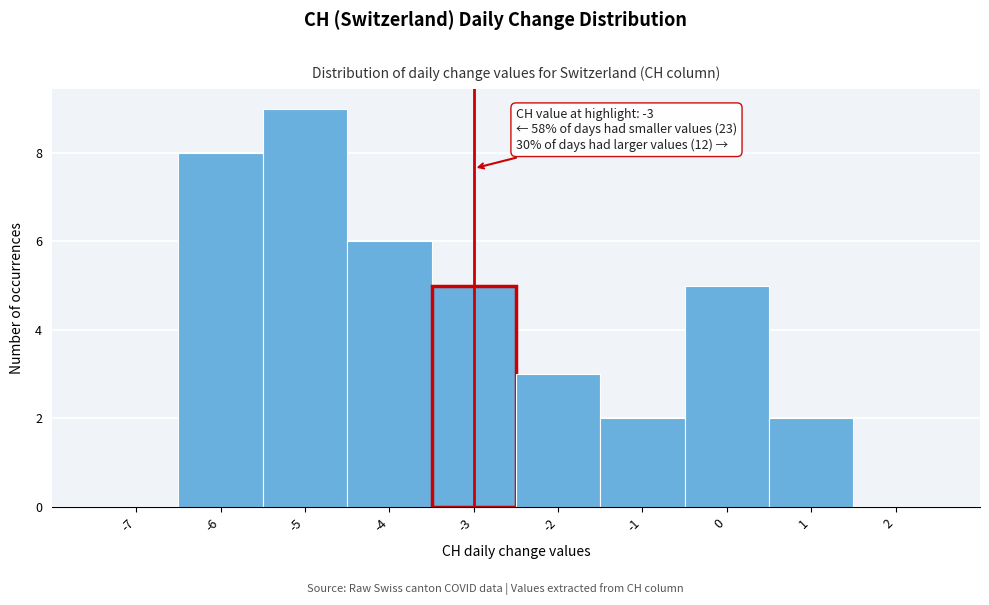

Over which range of the x-axis is the bar tallest?

-5.5 to -4.5